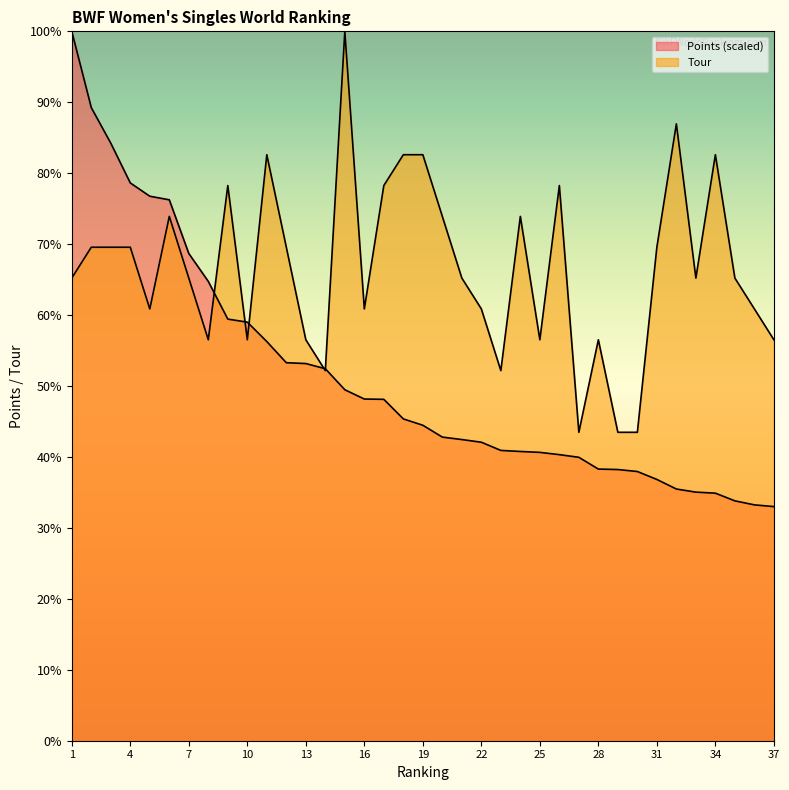

True or false: Tour has more than 0 interior local peaks.

True